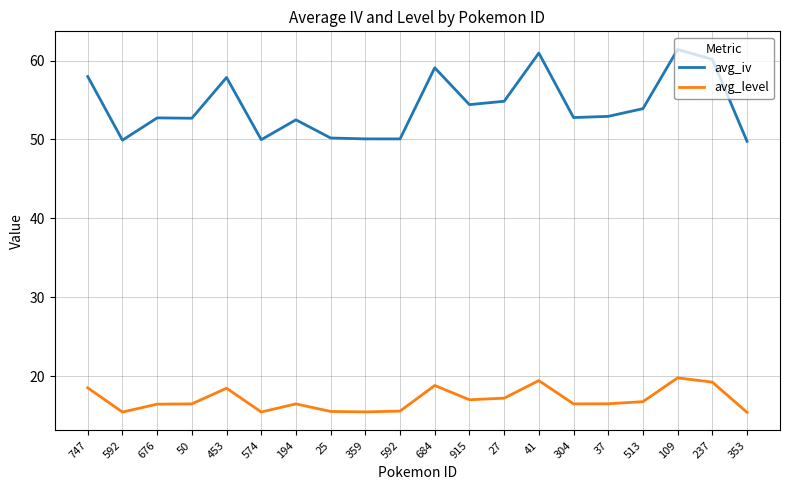

Count the number of categories in the chart.

20